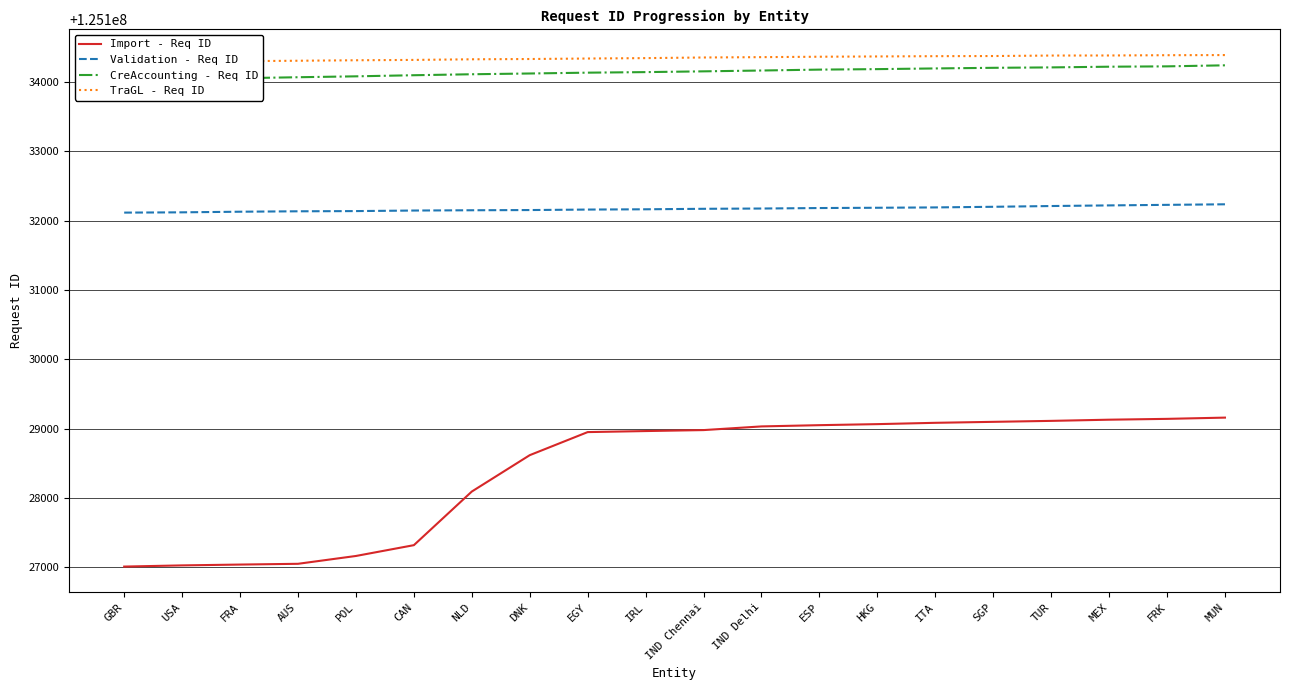

True or false: TraGL - Req ID and Validation - Req ID intersect in this chart.

False